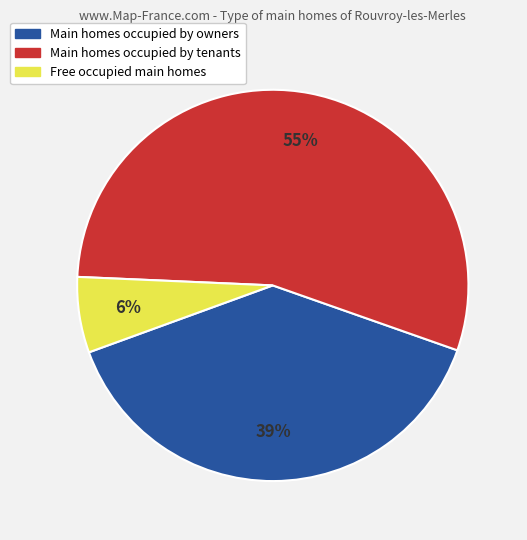

Count the number of slices in the pie.

3